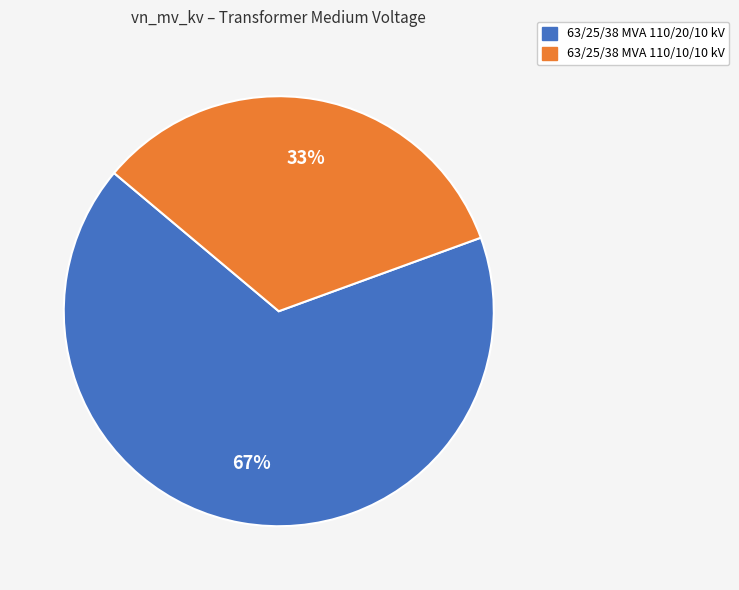

How many segments does this pie chart have?

2